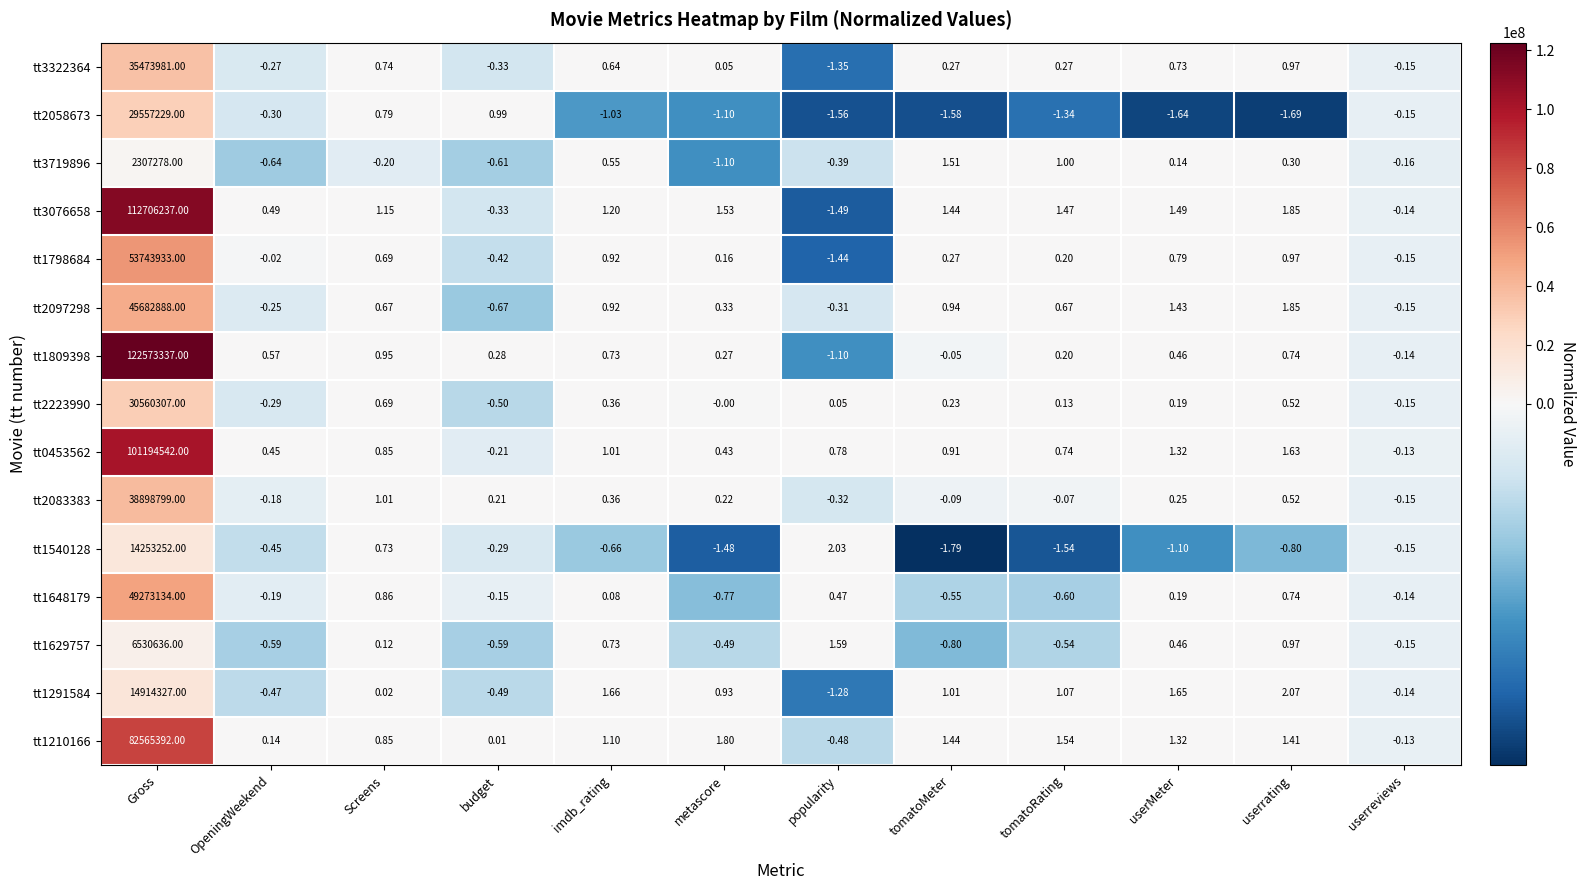

How many data points in tt1809398 are less than 0?

3